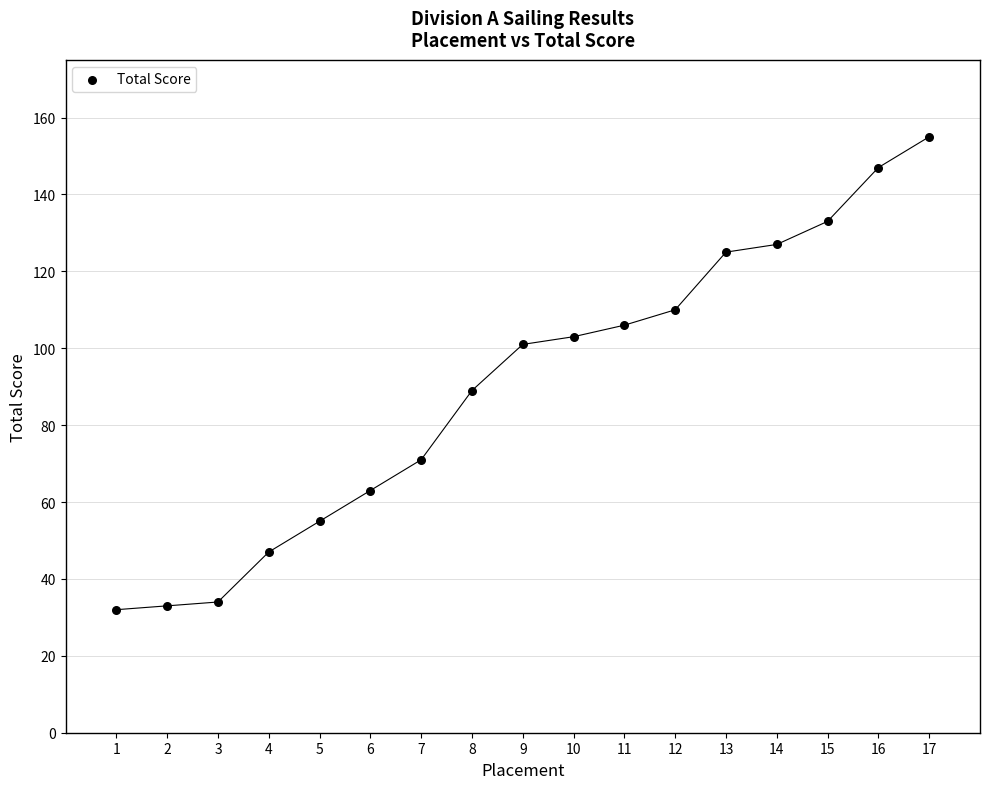

What Y value in the scatter plot is closest to 93?

89